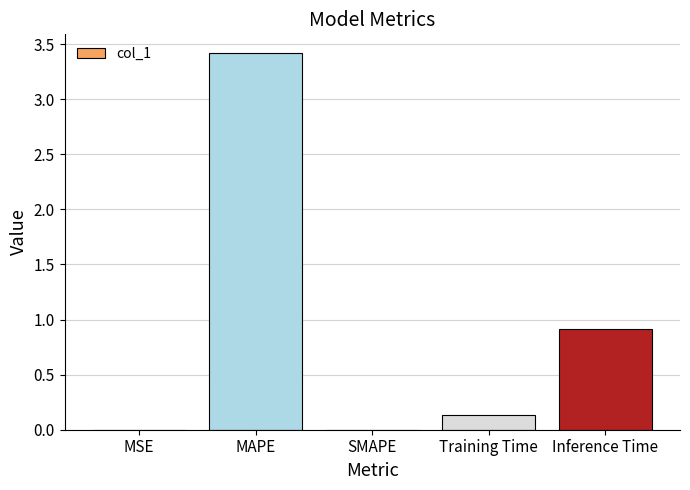

What value does the data have at MAPE?

3.4